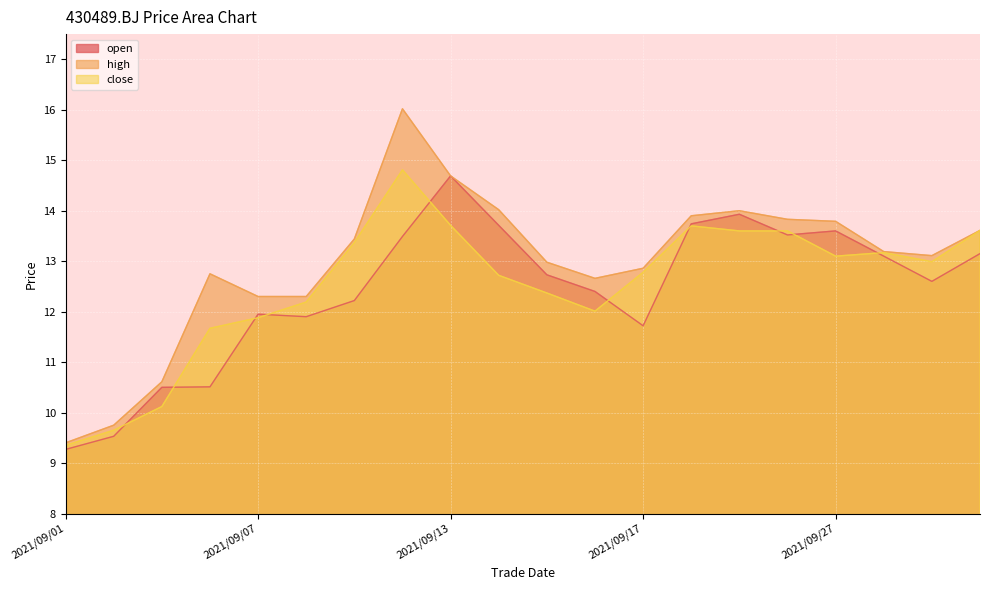

The high series shows 12.3 at 2021/09/08. True or false?

True